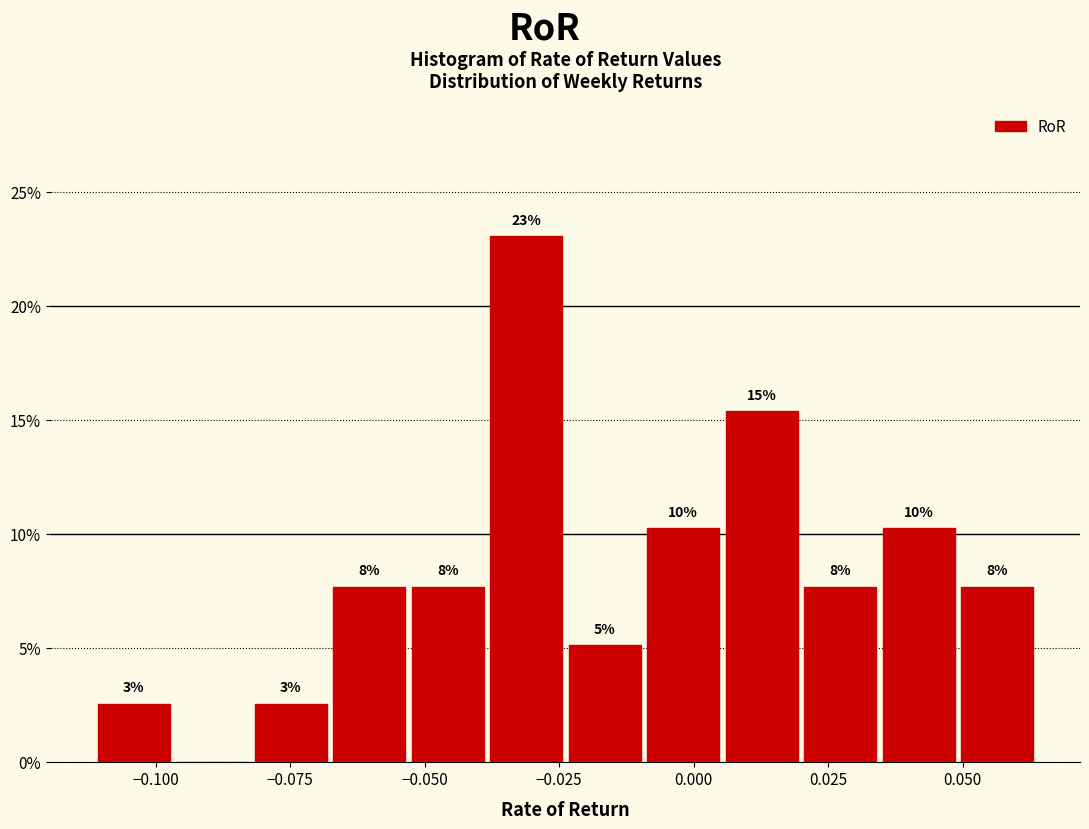

Read against the x-axis, roughly where is the centre of the tallest bar?

-0.030